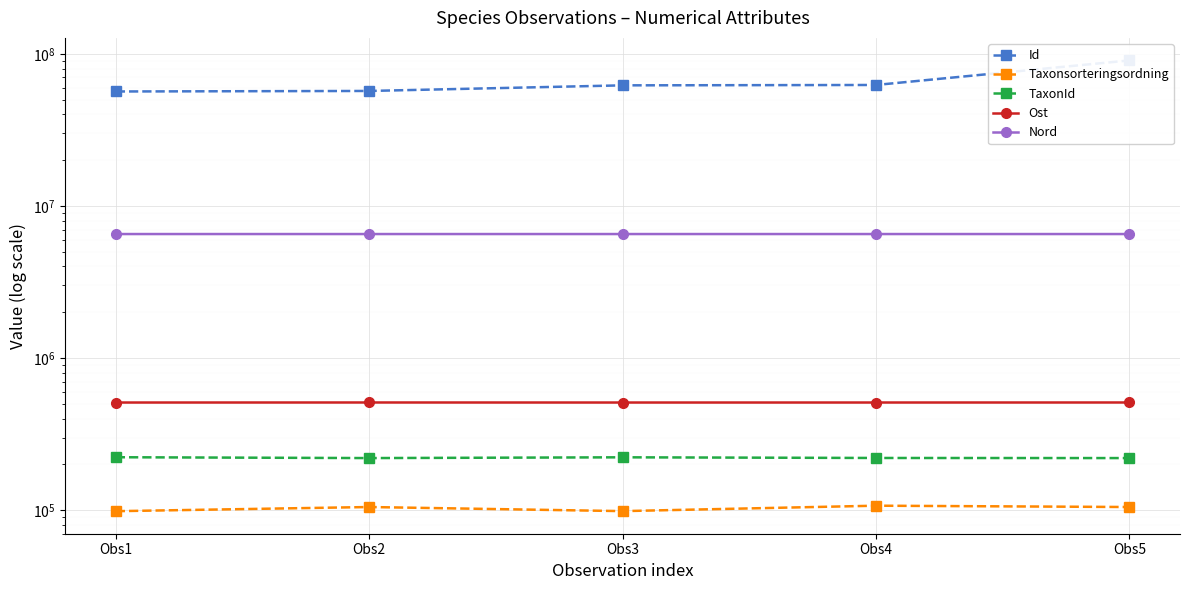

True or false: Taxonsorteringsordning and Ost cross at least once.

False